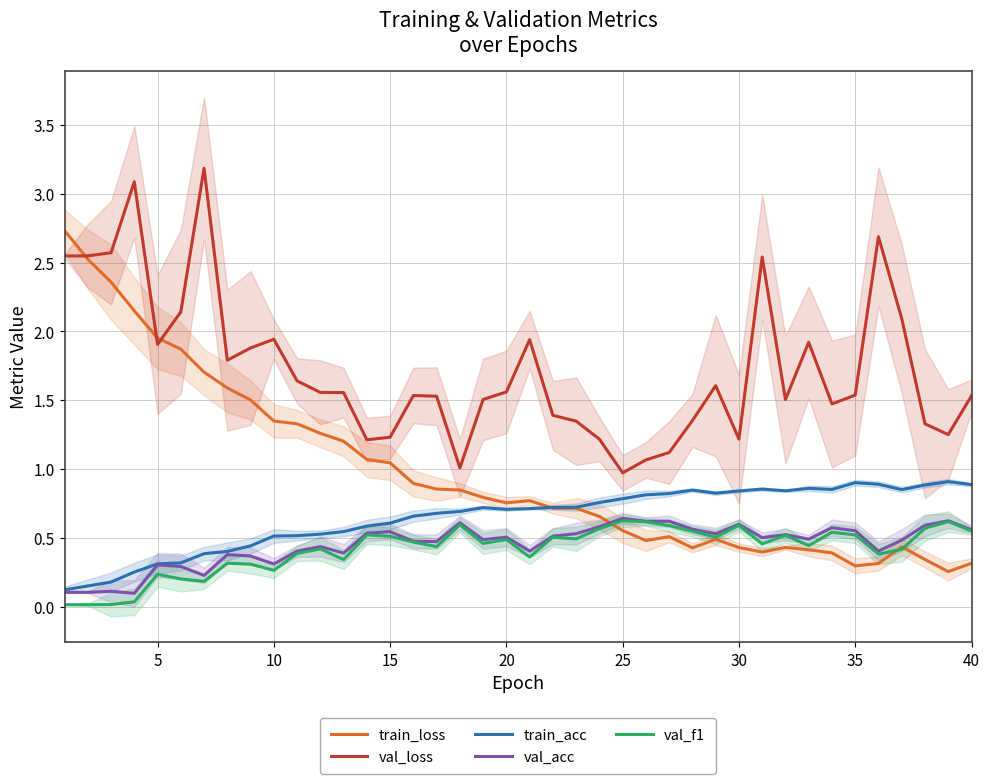

True or false: val_loss and val_f1 cross at least once.

False